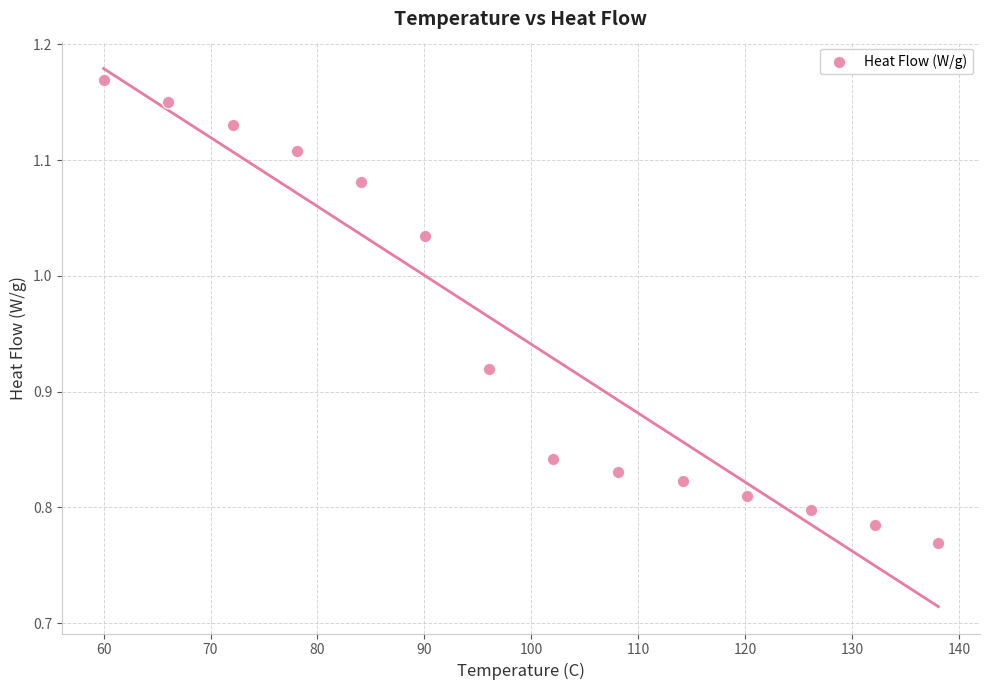

What is the range of Y values (max minus min)?

0.4